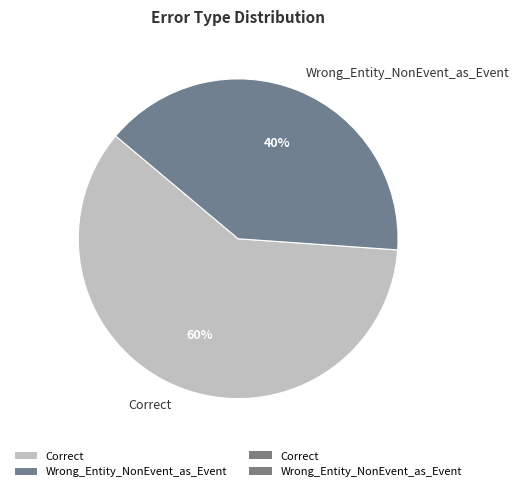

Is it true that Correct is 71% of the pie?

False